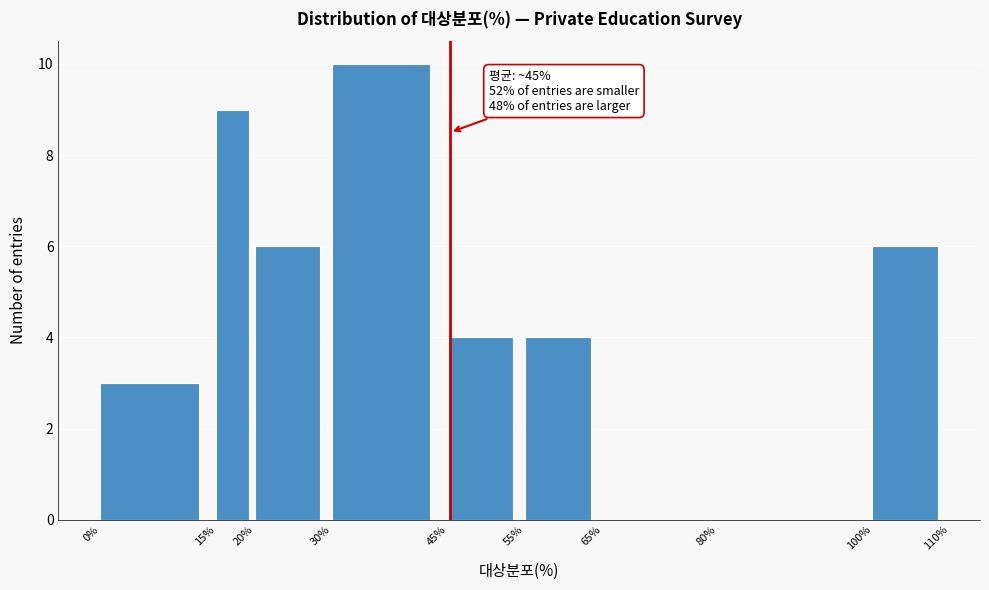

Which range on the x-axis has the tallest bar?

30% to 45%